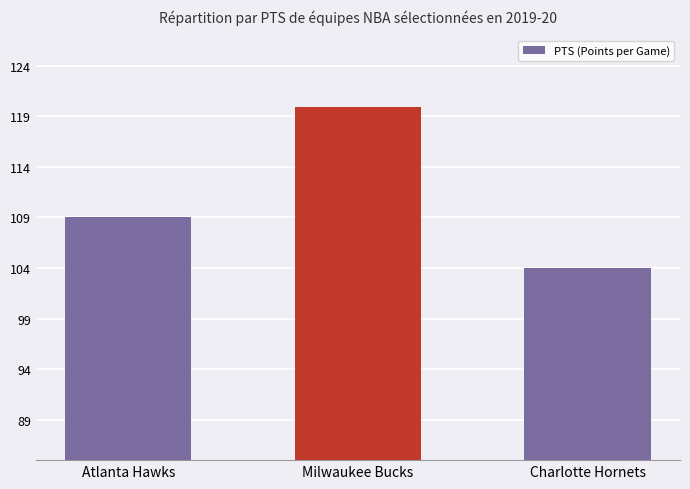

Reading right to left, transcribe all the data shown in this chart.

Charlotte Hornets=104.0	Milwaukee Bucks=119.9	Atlanta Hawks=109.0